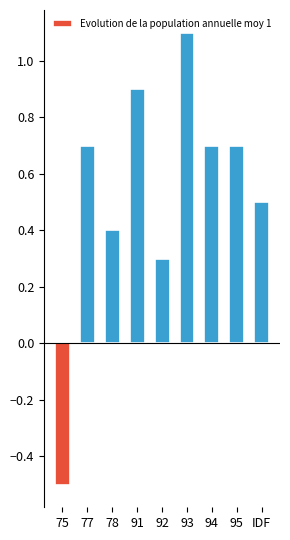

What is the sum of all values?

4.8